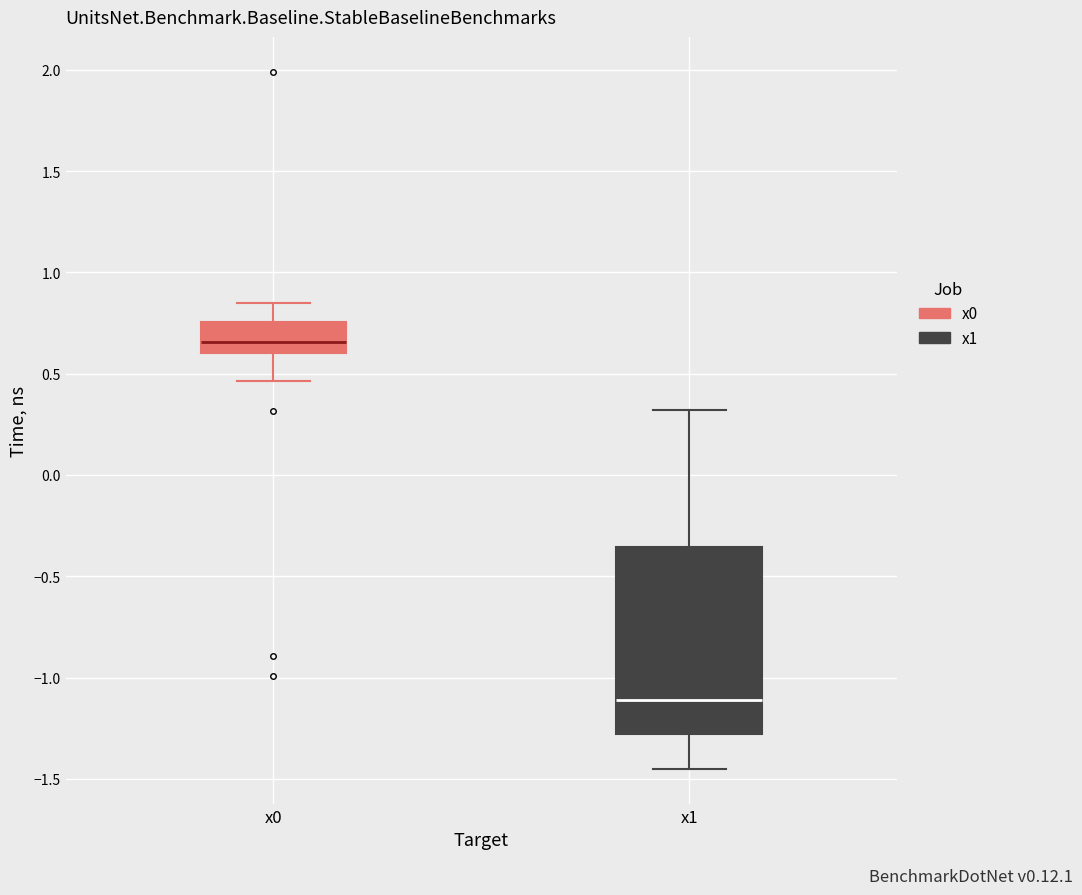

Where does the upper whisker of the box for x1 end on the y-axis? The values are not printed on the chart, so give them approximately, as read against the axis.

0.30